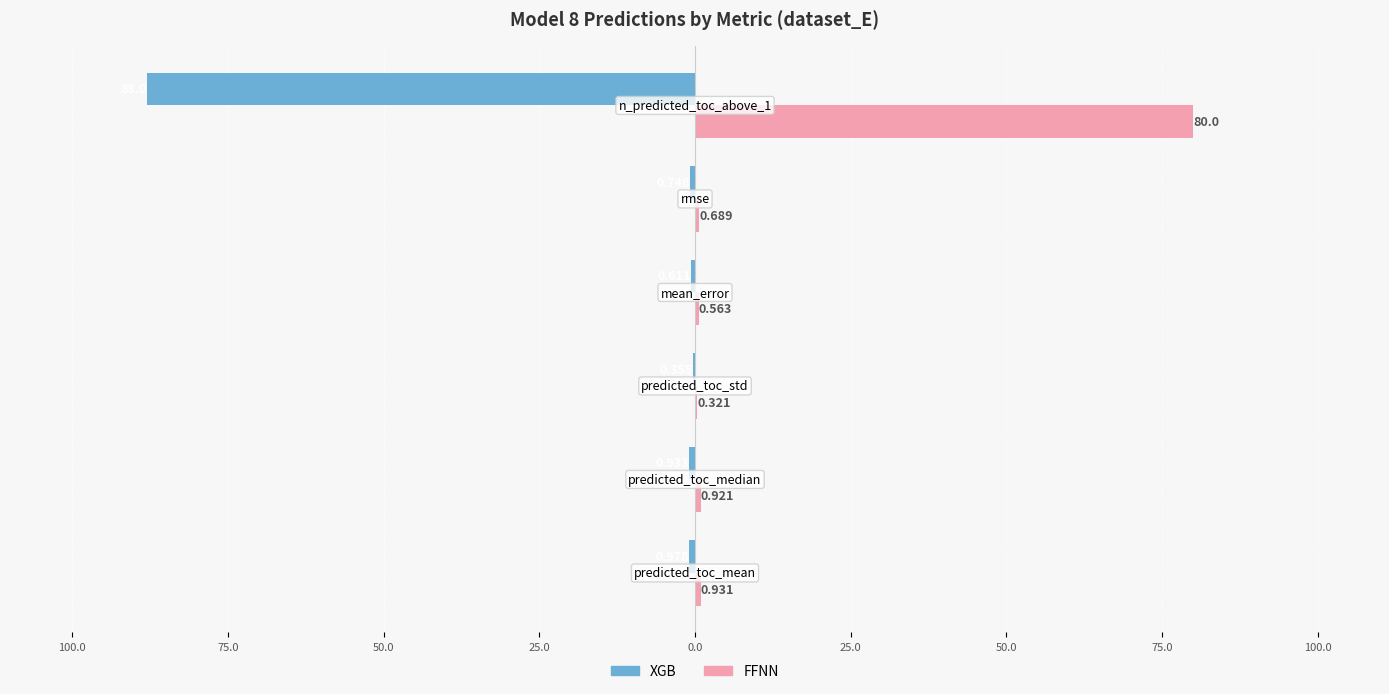

What is the sum of all FFNN values?

83.4